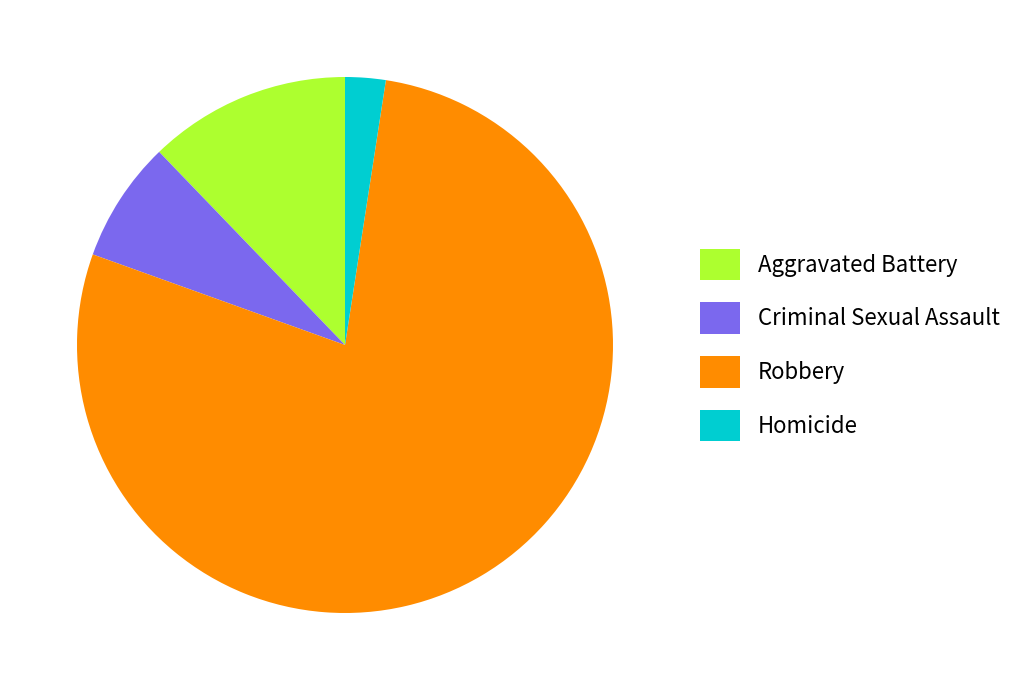

Does Robbery represent more than half of the total?

Yes